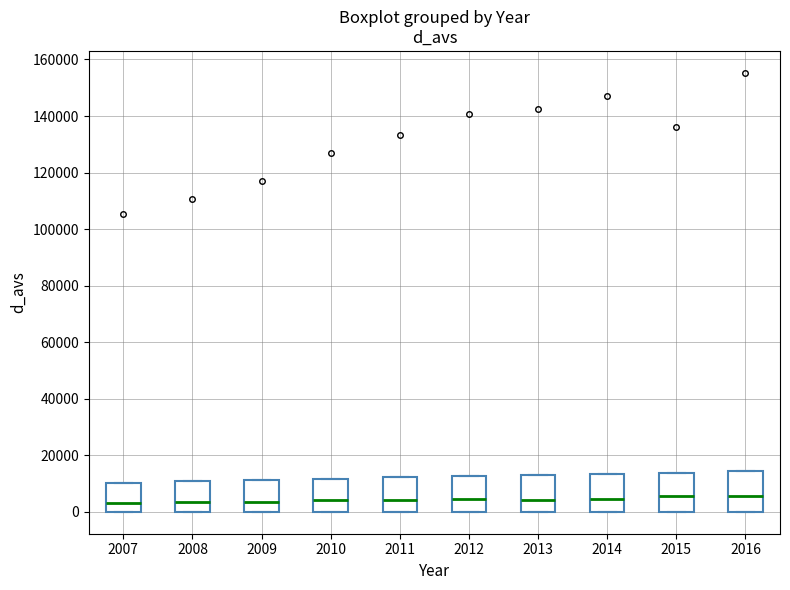

Reading left to right, transcribe this box plot: for each box, give where its median line is, the range the box spans, and where its two whiskers end, as read against the y-axis. The values are not printed on the chart, so give them approximately, as read against the axis.

2007: median 4000, box 0 to 10000, whiskers 0 to 10000
2008: median 4000, box 0 to 10000, whiskers 0 to 10000
2009: median 4000, box 0 to 12000, whiskers 0 to 12000
2010: median 4000, box 0 to 12000, whiskers 0 to 12000
2011: median 4000, box 0 to 12000, whiskers 0 to 12000
2012: median 4000, box 0 to 12000, whiskers 0 to 12000
2013: median 4000, box 0 to 12000, whiskers 0 to 12000
2014: median 4000, box 0 to 14000, whiskers 0 to 14000
2015: median 6000, box 0 to 14000, whiskers 0 to 14000
2016: median 6000, box 0 to 14000, whiskers 0 to 14000